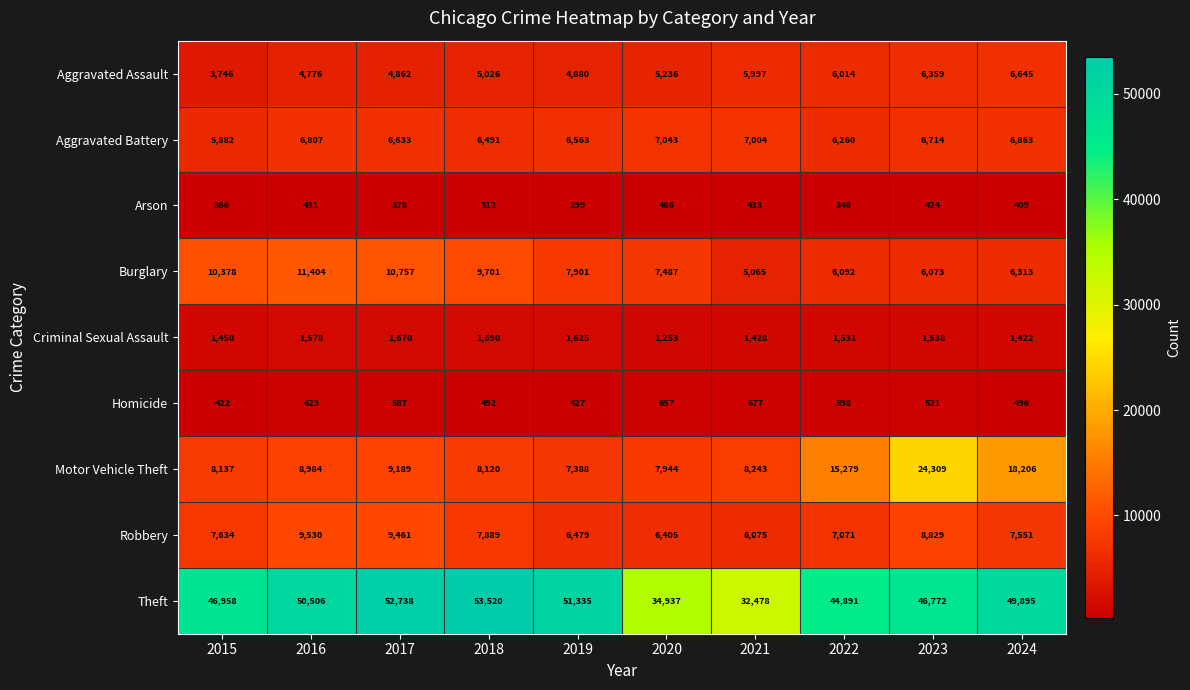

What is the total value across all series at 2015?

84973